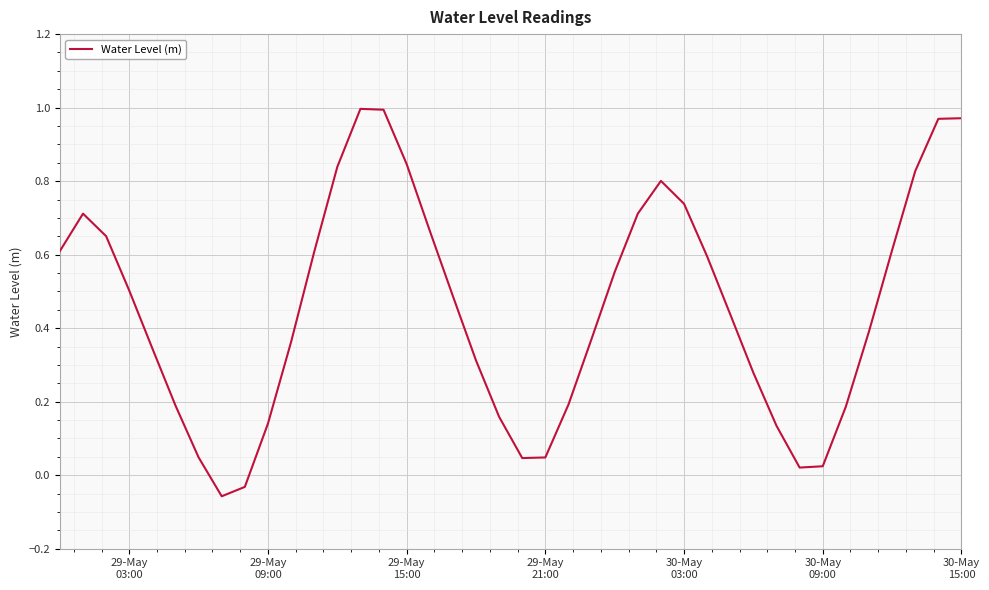

What is the difference between the maximum and minimum values?

1.1